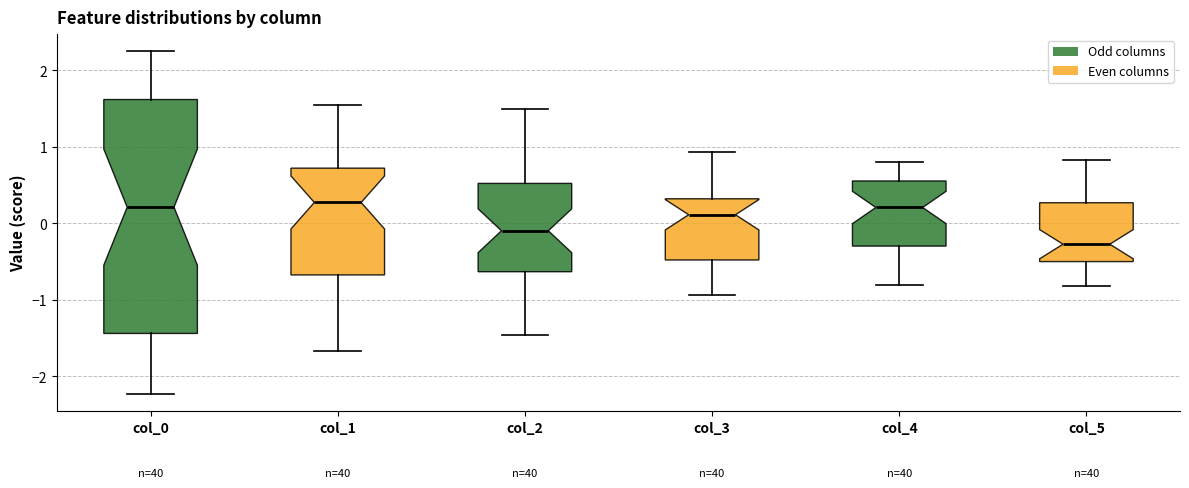

Where does the median line of the box for col_4 sit on the y-axis? The values are not printed on the chart, so give them approximately, as read against the axis.

0.2